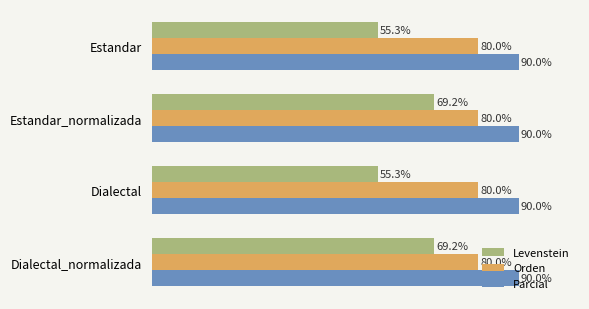

Which series has the widest spread of values?

Levenstein